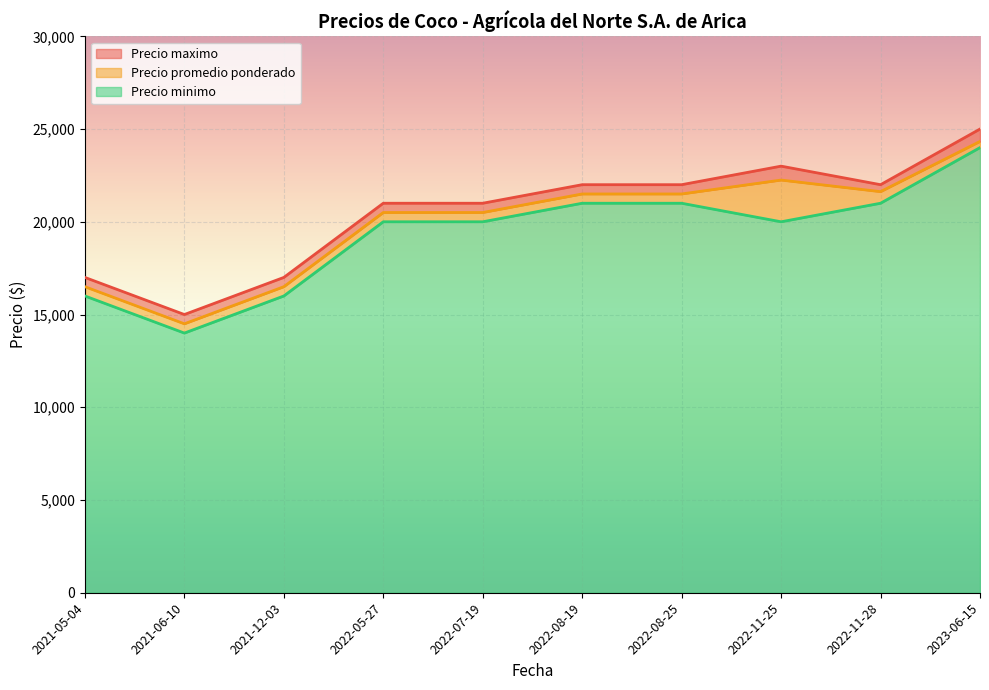

True or false: Precio minimo has more than 1 interior local peaks.

False